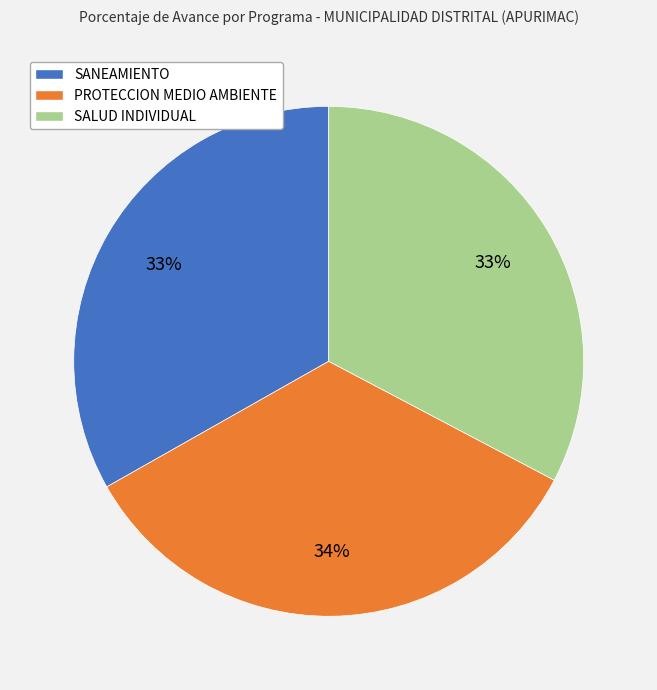

Do SALUD INDIVIDUAL and PROTECCION MEDIO AMBIENTE together represent more than half of the pie?

Yes